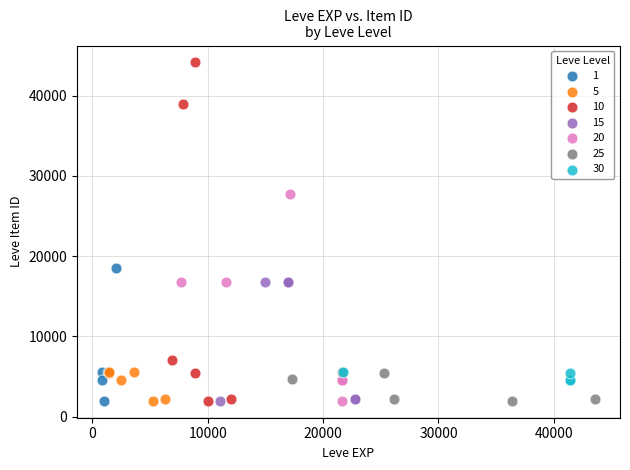

Which series reaches the maximum Y coordinate?

10